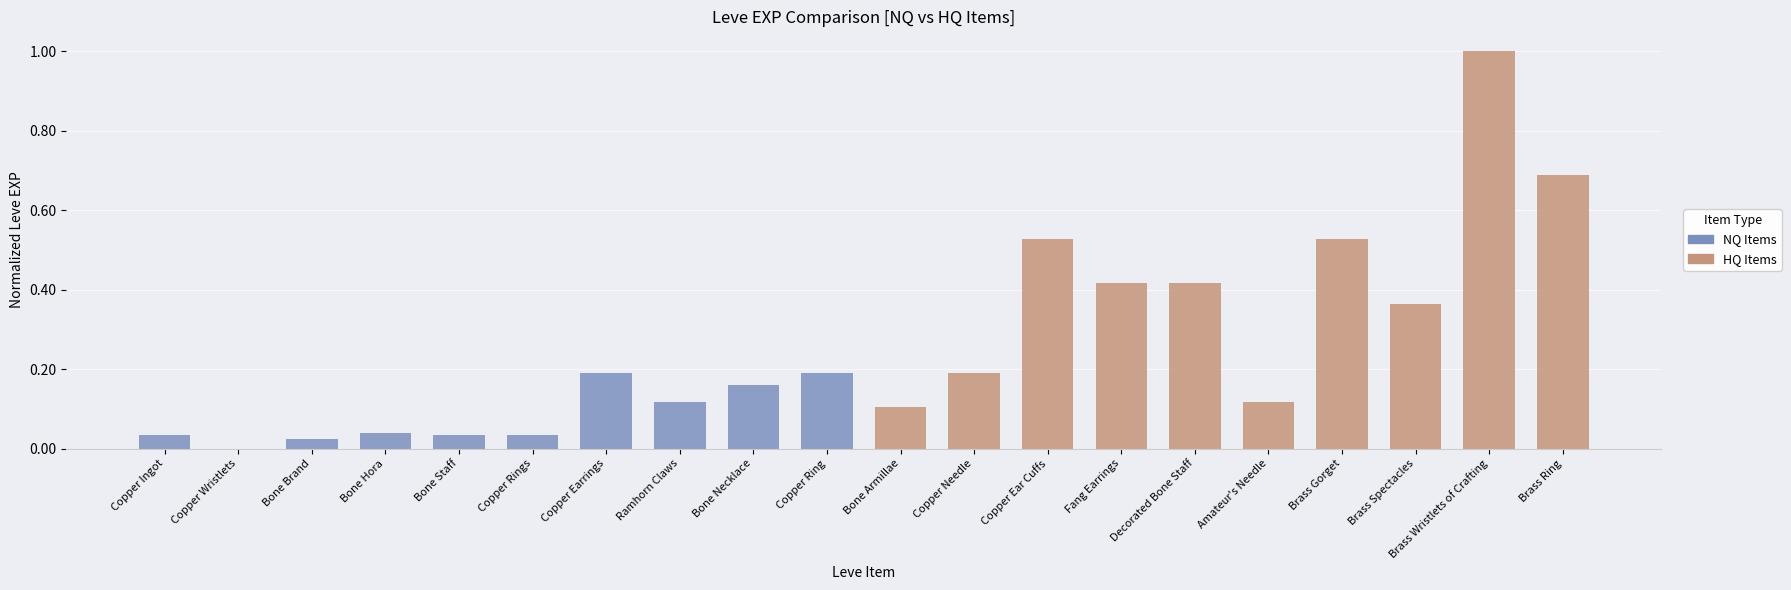

Is it true that NQ Items equals 0.0 at Copper Ingot?

False